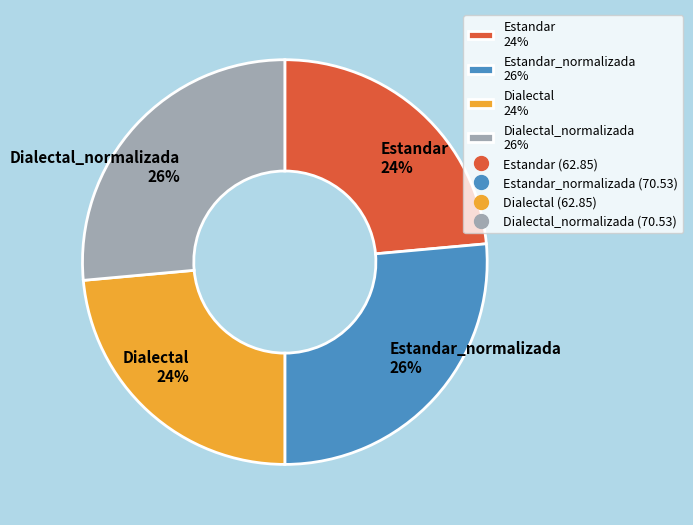

To the nearest percent, what is the average slice percentage?

25%